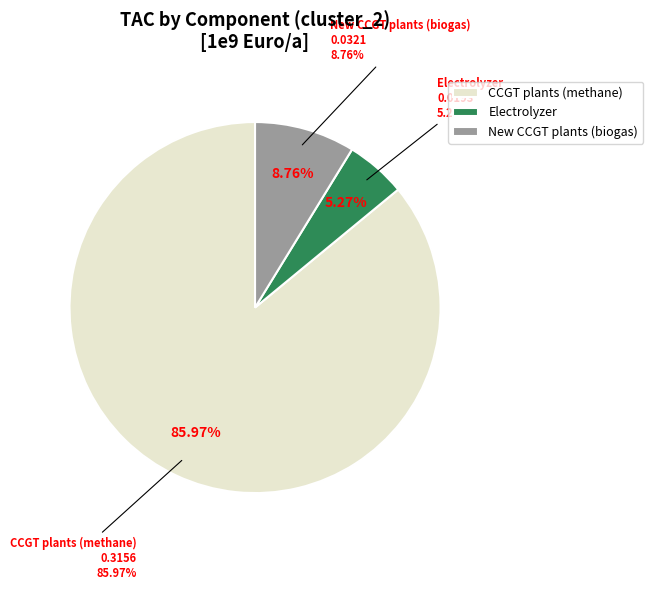

Is it true that CCGT plants (methane) is 86% of the pie?

True